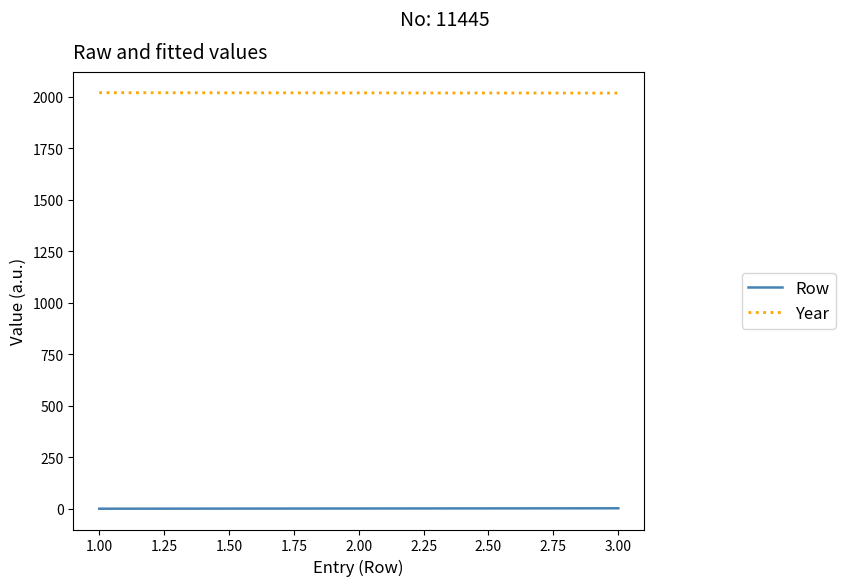

Rank the series at 1.00 from lowest to highest value.

Row, Year